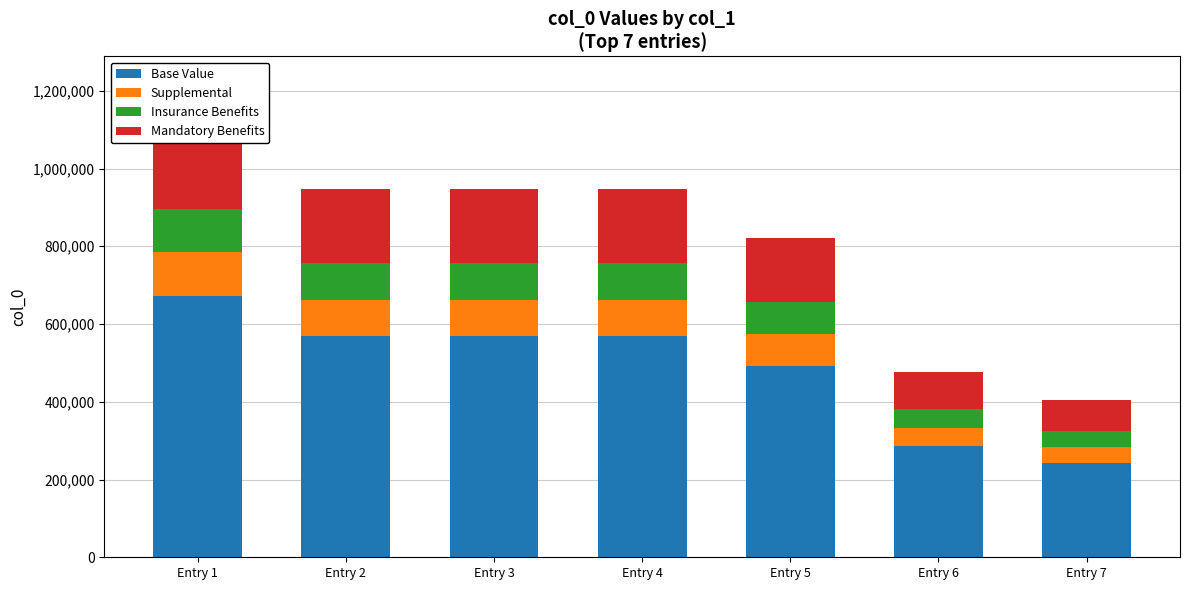

Reading left to right, extract all data points from this chart.

Base Value: 672085.2	568047.6	568047.0	568046.4	492327.0	286013.4	243131.4
Supplemental: 112014.2	94674.6	94674.5	94674.4	82054.5	47668.9	40521.9
Insurance Benefits: 112014.2	94674.6	94674.5	94674.4	82054.5	47668.9	40521.9
Mandatory Benefits: 224028.4	189349.2	189349.0	189348.8	164109.0	95337.8	81043.8